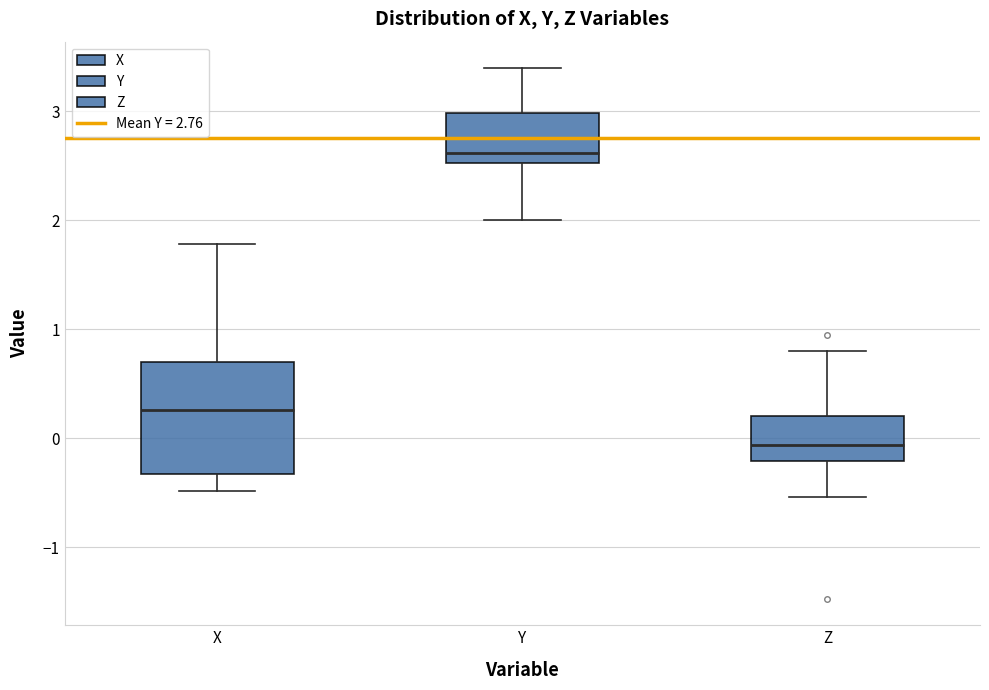

Where is the lower edge of the box for Z on the y-axis? The values are not printed on the chart, so give them approximately, as read against the axis.

-0.2